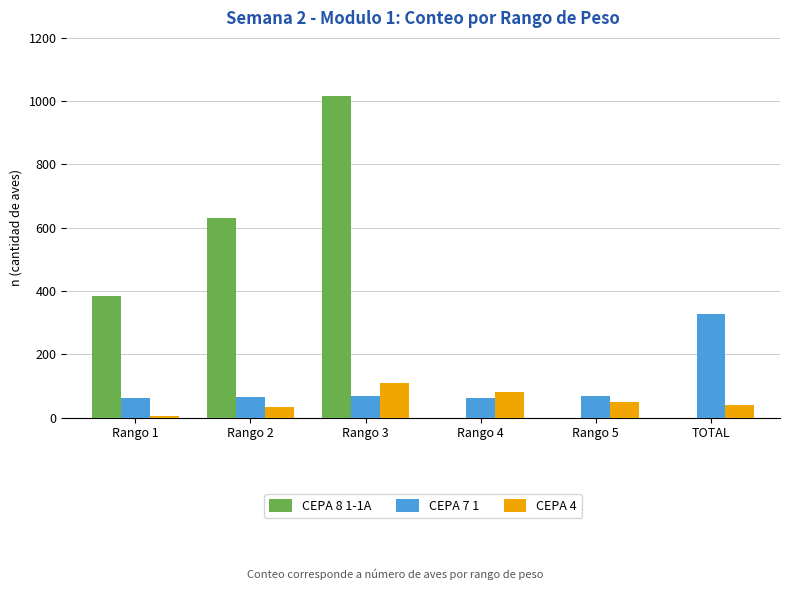

Is the value of CEPA 8 1-1A at Rango 1 greater than the value of CEPA 4 at Rango 3?

Yes